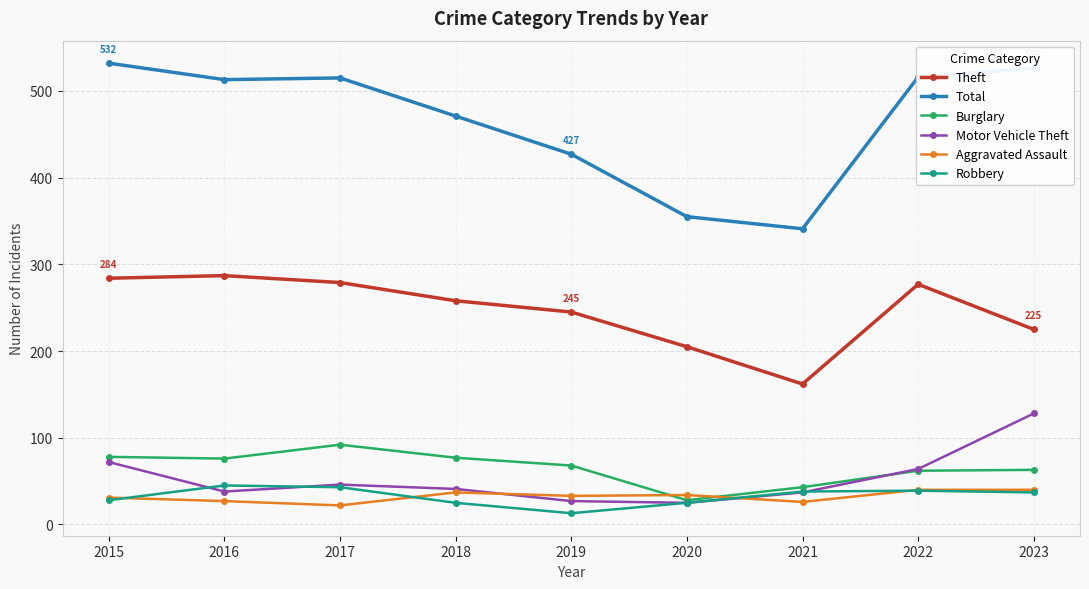

What is the value of the Burglary point at the 7th from the left?

43